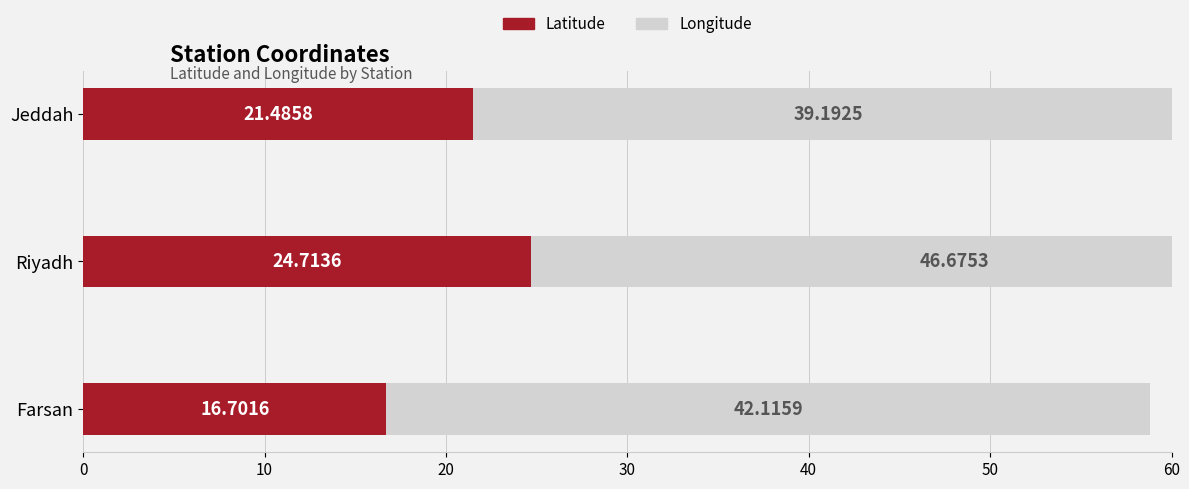

How many groups of bars are there?

3